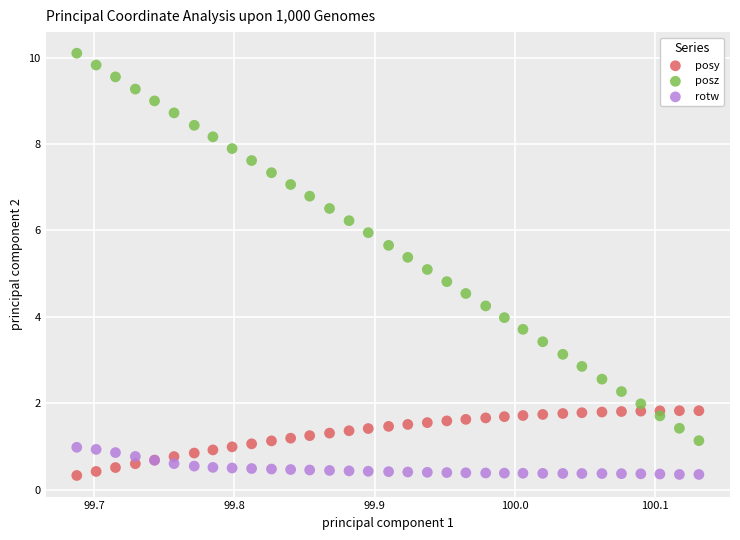

What are all the series names shown in the legend?

posy, posz, rotw